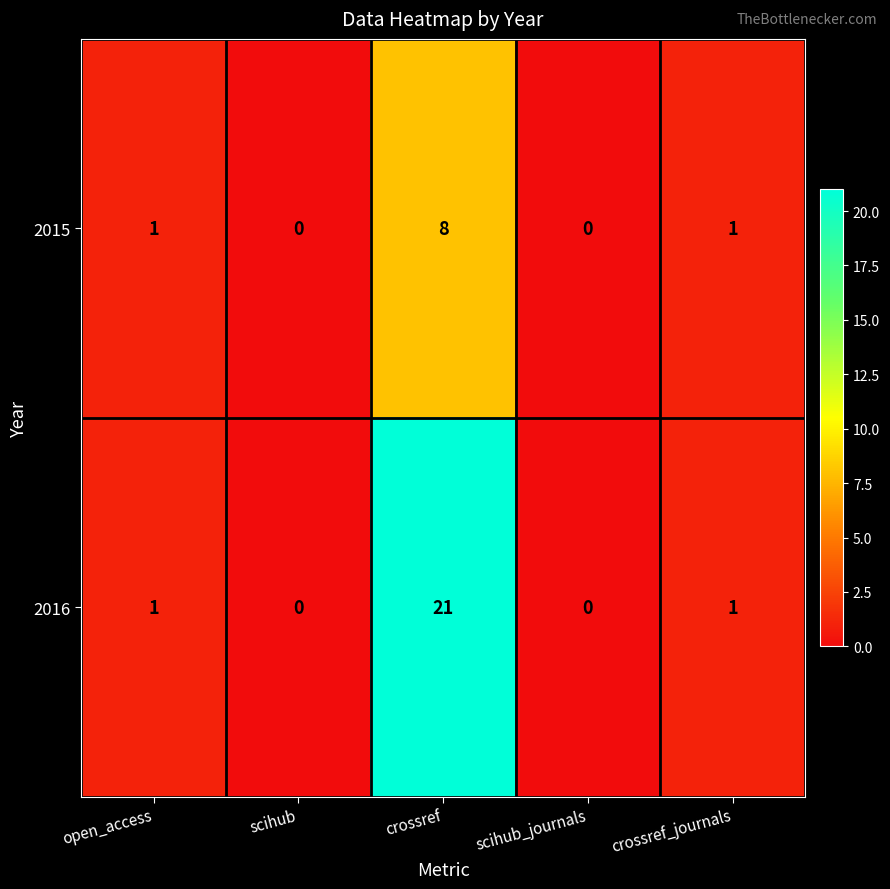

List the series in order of their peak value, lowest first.

2015, 2016